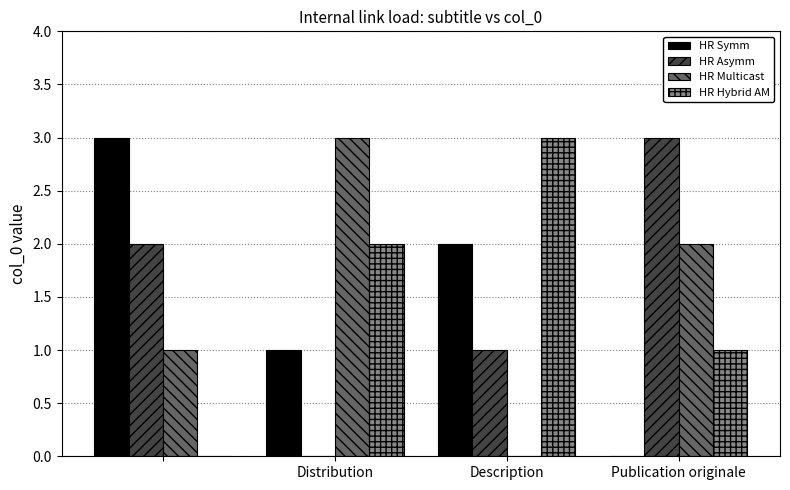

What is the maximum value for HR Asymm?

3